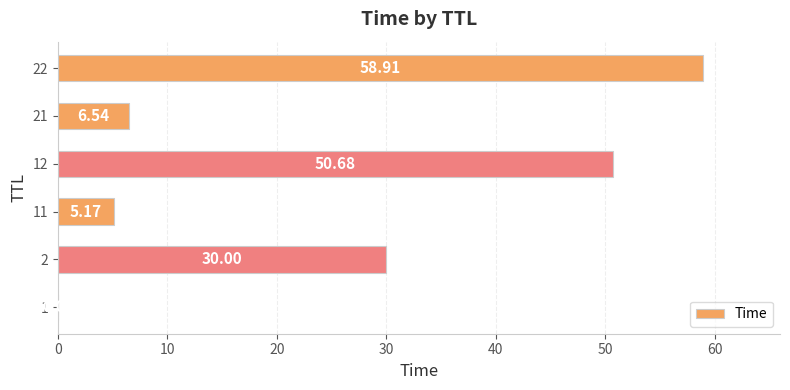

What is the sum of all values?

151.3